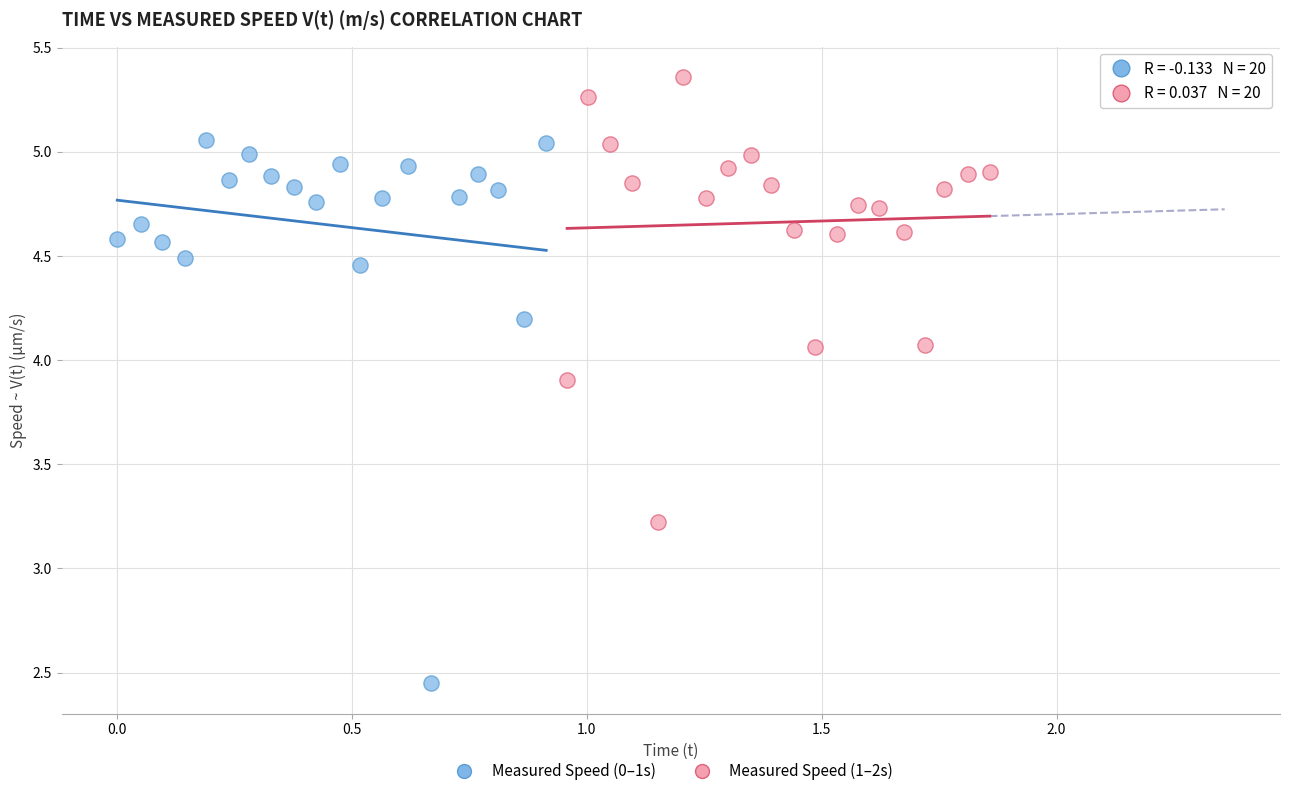

Which series reaches the maximum Y coordinate?

Measured Speed (1–2s)